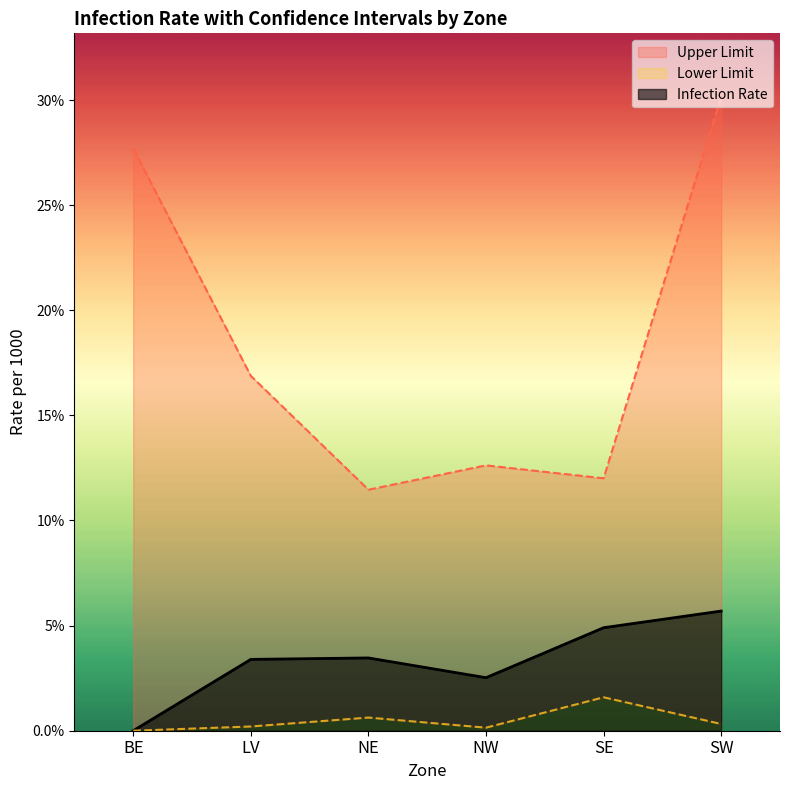

True or false: Infection Rate and Lower Limit cross at least once.

False